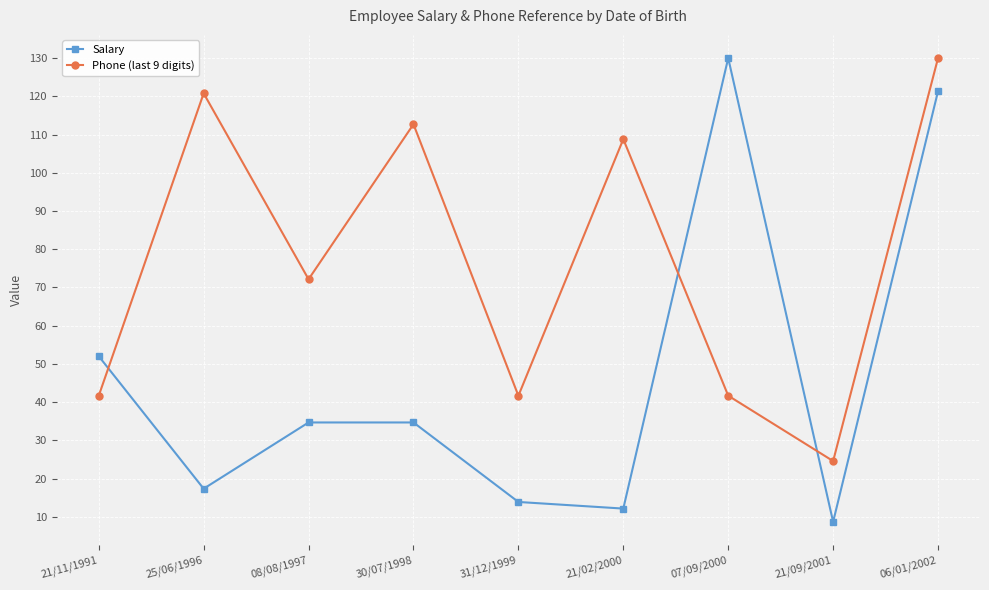

At which label does Salary reach its minimum?

21/09/2001